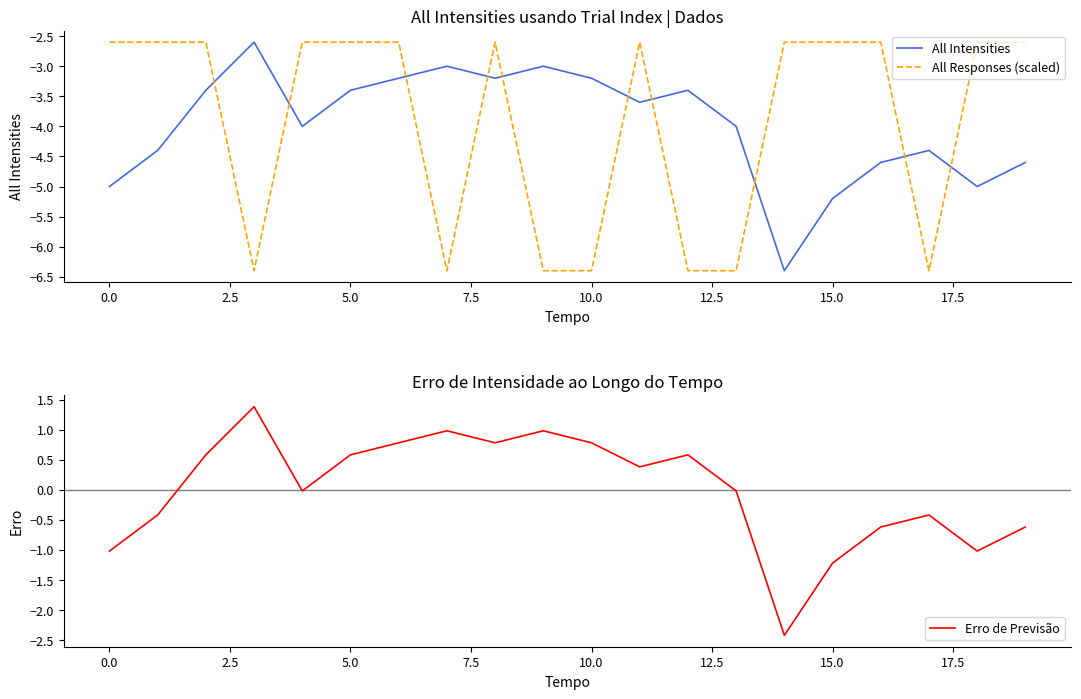

The All Intensities series shows -1.6 at 5.0. True or false?

False